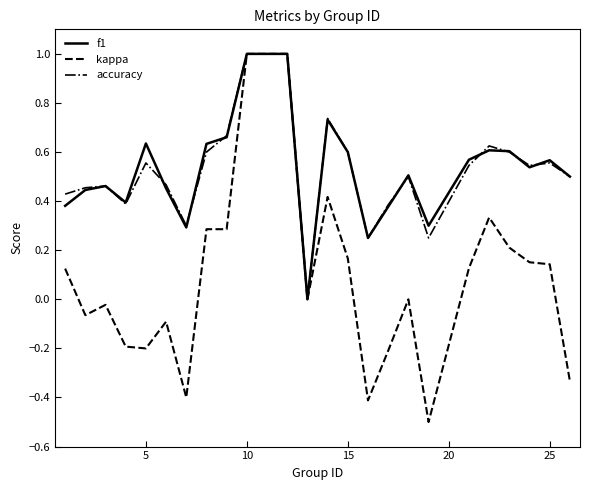

How many interior local valleys does the f1 series have?

6